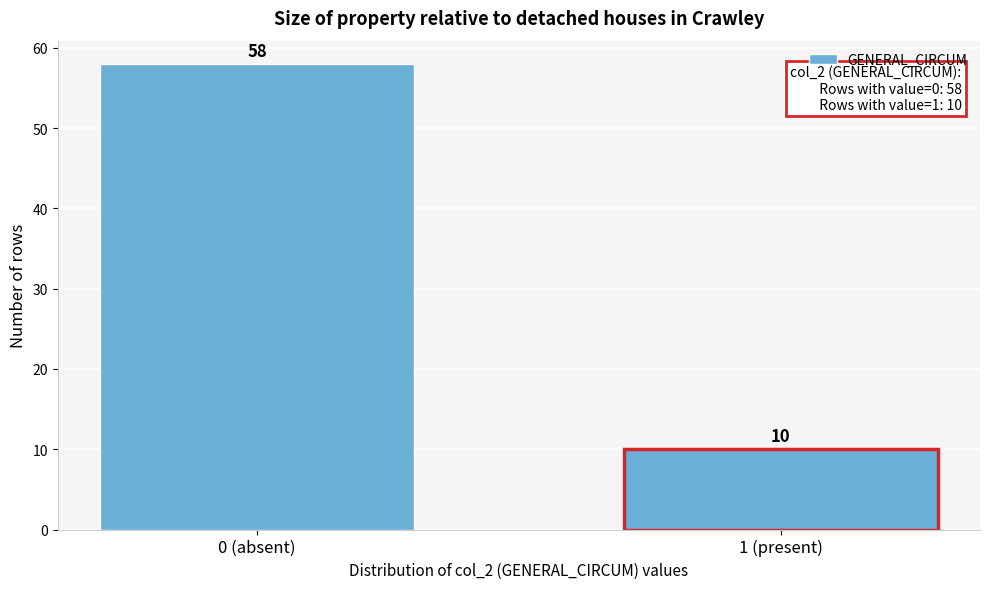

Reading right to left, what are all the values shown in this chart?

10	58